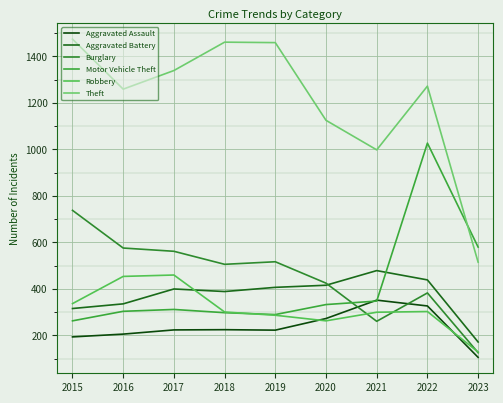

Count the number of data series in this chart.

6